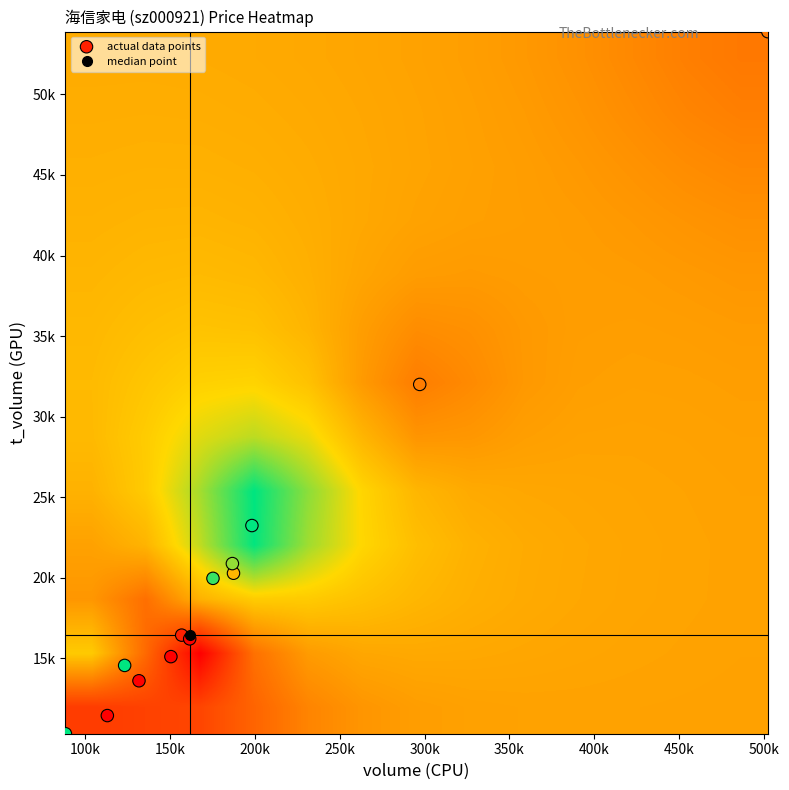

Which series has the largest total across all categories?

actual data points